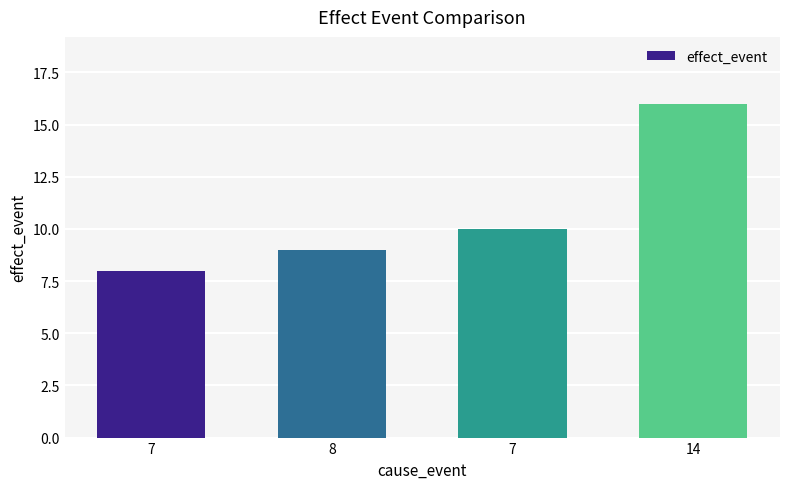

Where does the data first go above 10?

14